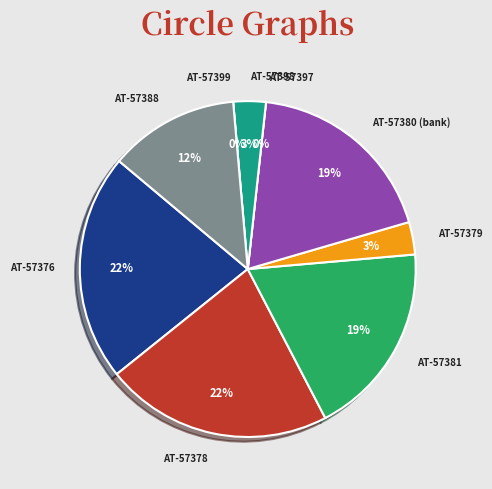

To the nearest percent, what is the difference between the largest and smallest slice percentages?

22%